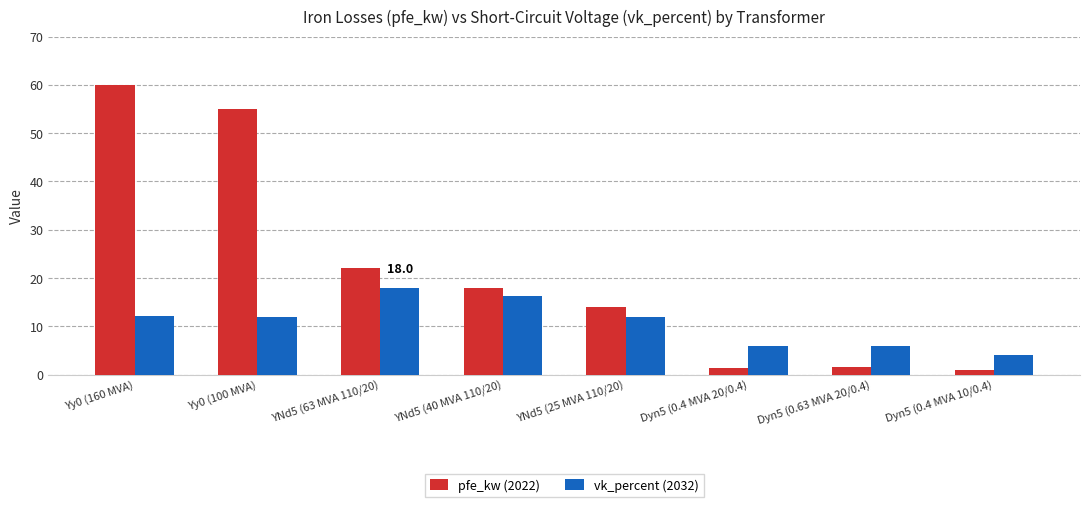

What is the sum of the vk_percent (2032) values at Dyn5 (0.4 MVA 20/0.4) and YNd5 (40 MVA 110/20)?

22.2